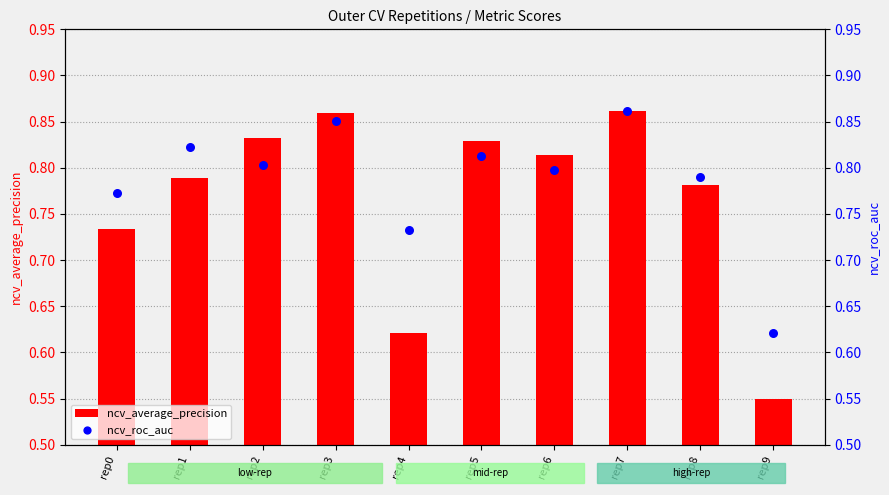

Which series has the largest Y range (max minus min)?

ncv_average_precision